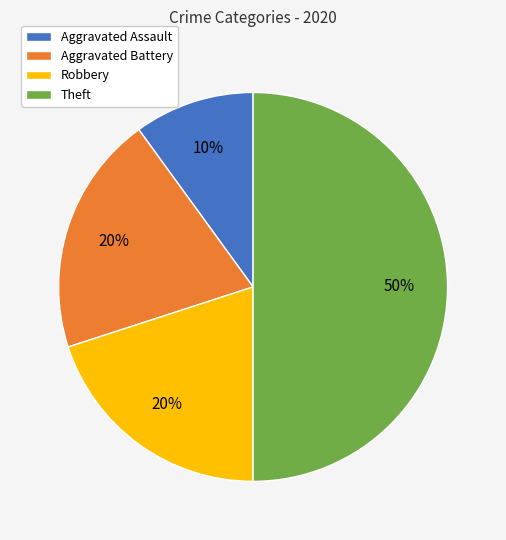

Does Aggravated Assault account for over 50% of the chart?

No